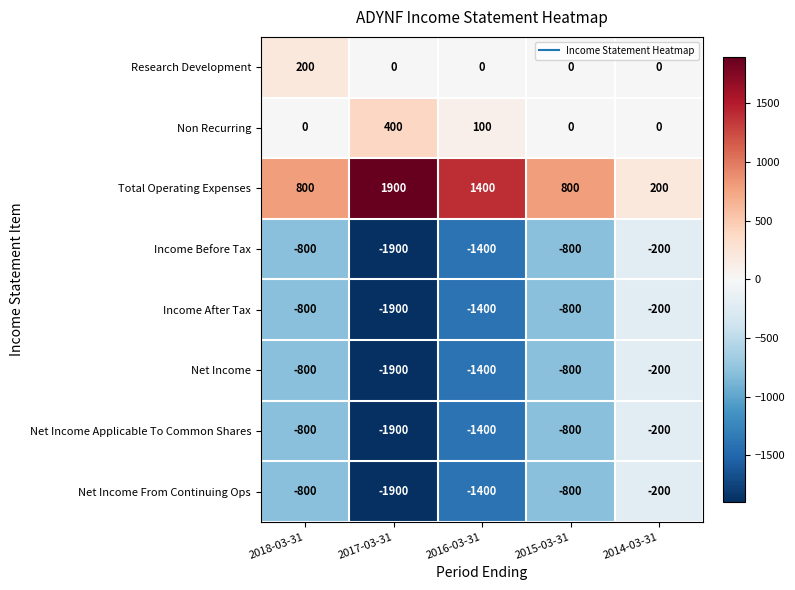

How many data points in Net Income From Continuing Ops are above -800?

1